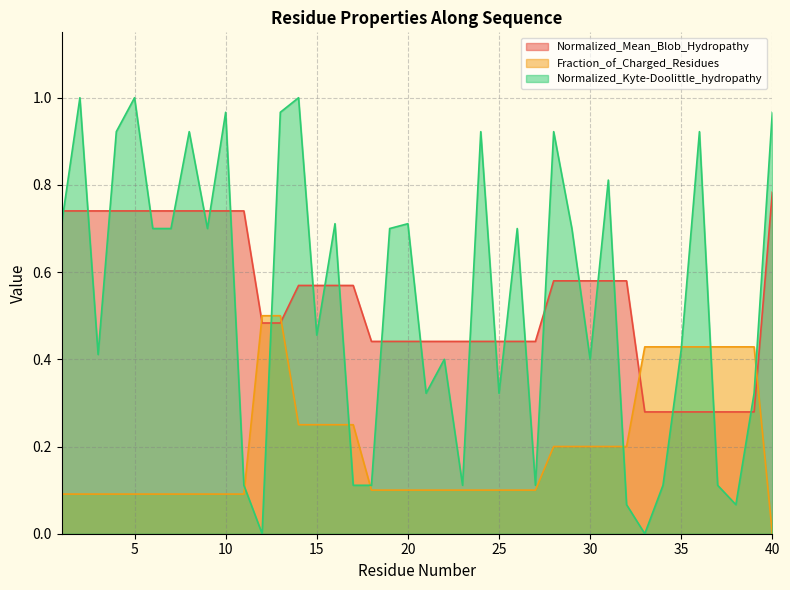

Rank the categories by Fraction_of_Charged_Residues value from highest to lowest.

12, 13, 33, 34, 35, 36, 37, 38, 39, 14, 15, 16, 17, 28, 29, 30, 31, 32, 18, 19, 20, 21, 22, 23, 24, 25, 26, 27, 1, 2, 3, 4, 5, 6, 7, 8, 9, 10, 11, 40